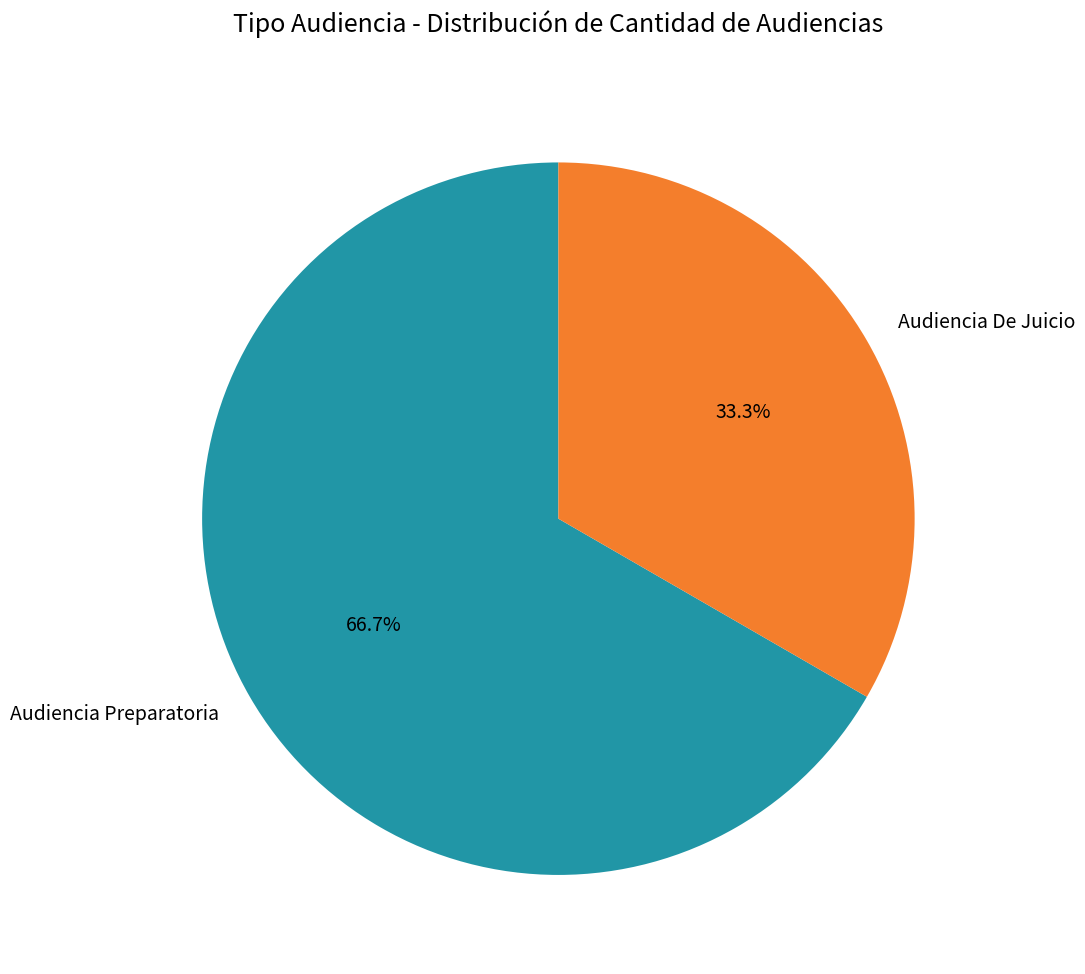

What percentage is the Audiencia De Juicio slice, to the nearest percent?

33%